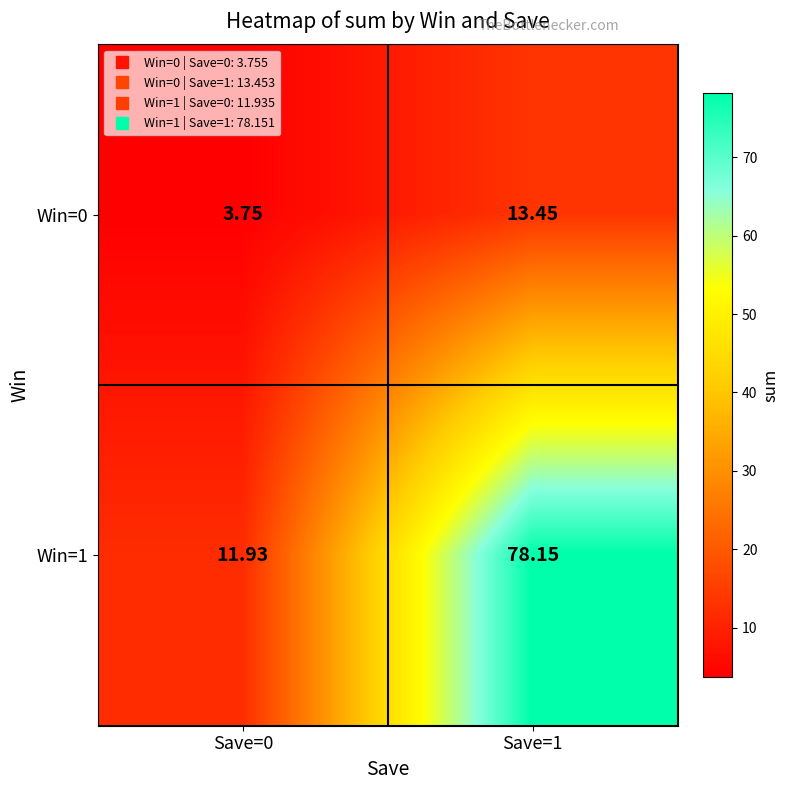

Is the value of Win=1 at Save=1 greater than the value of Win=0 at Save=0?

Yes